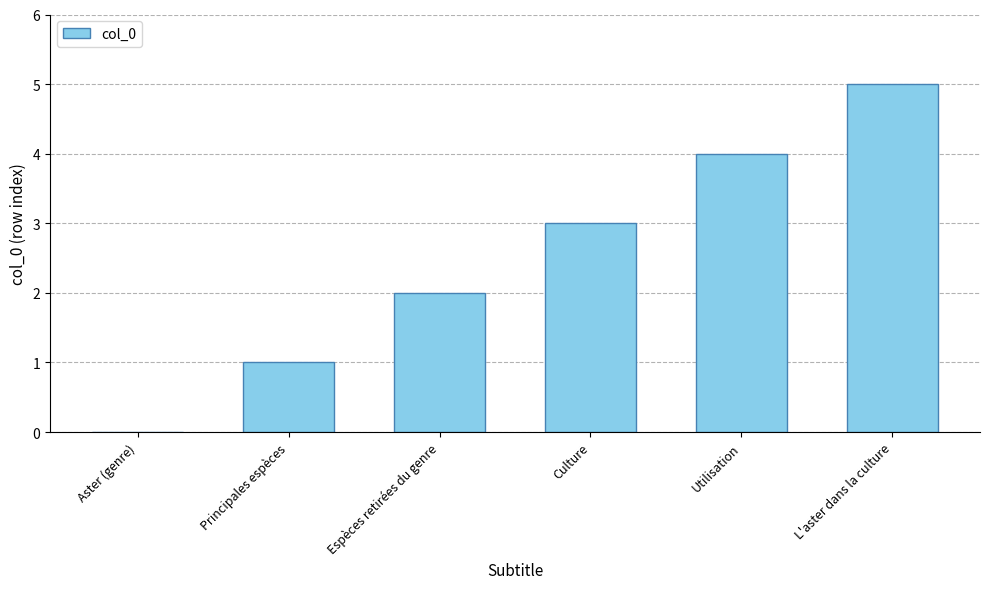

At which category does the chart reach its peak across all series?

L'aster dans la culture